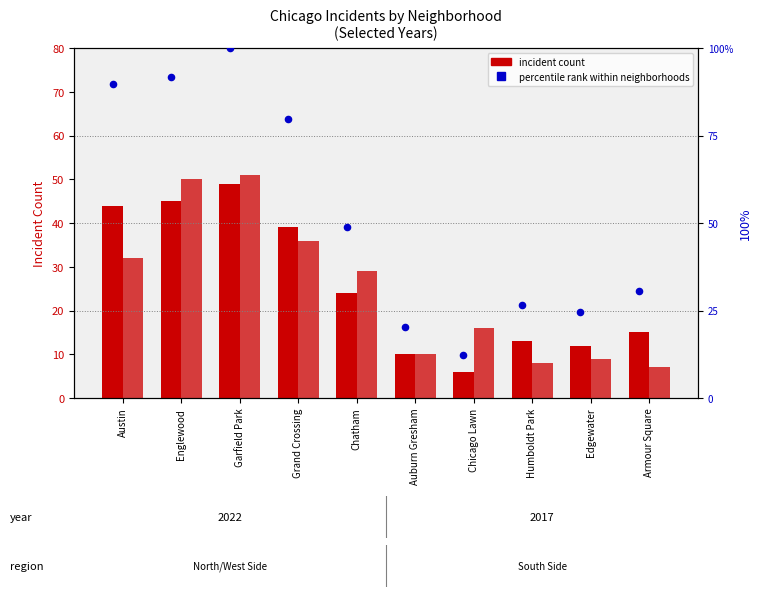

Between Grand Crossing and Chicago Lawn, which is larger?

Grand Crossing